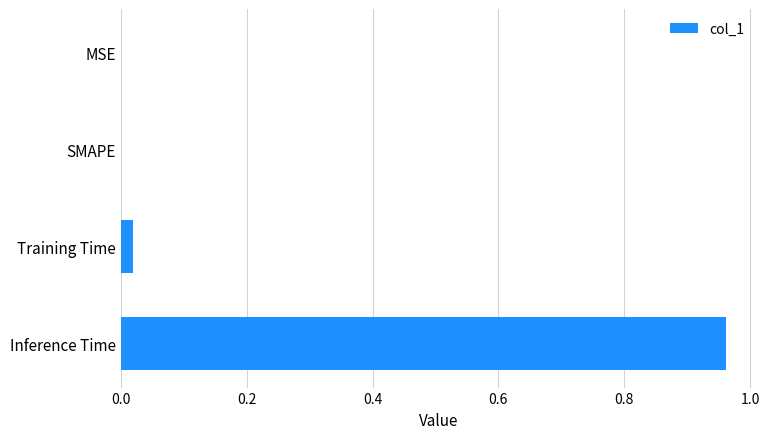

The chart shows a value of -0.4 at SMAPE. True or false?

False